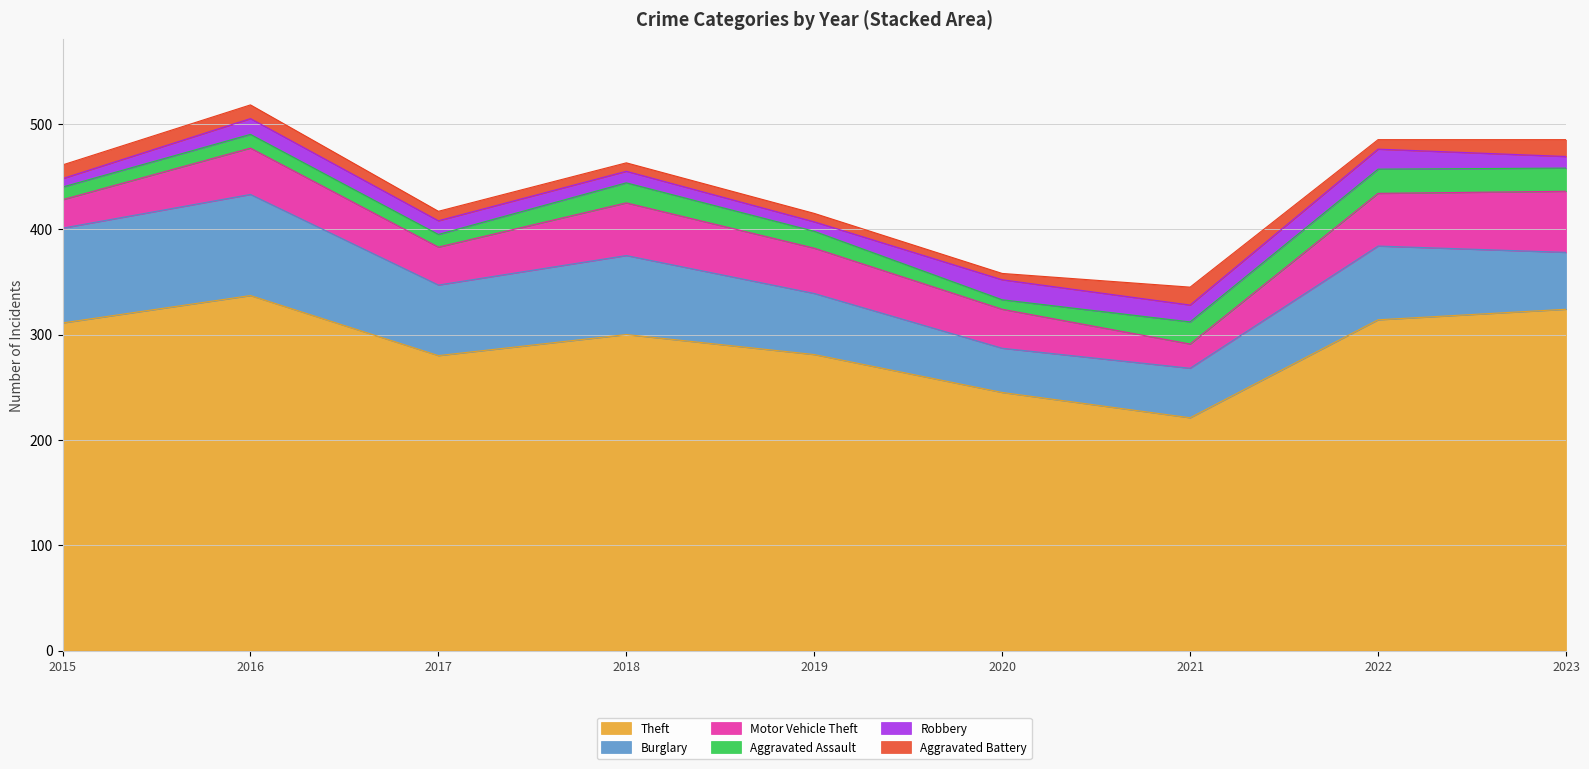

What are all the series names shown in the legend?

Theft, Burglary, Motor Vehicle Theft, Aggravated Assault, Robbery, Aggravated Battery